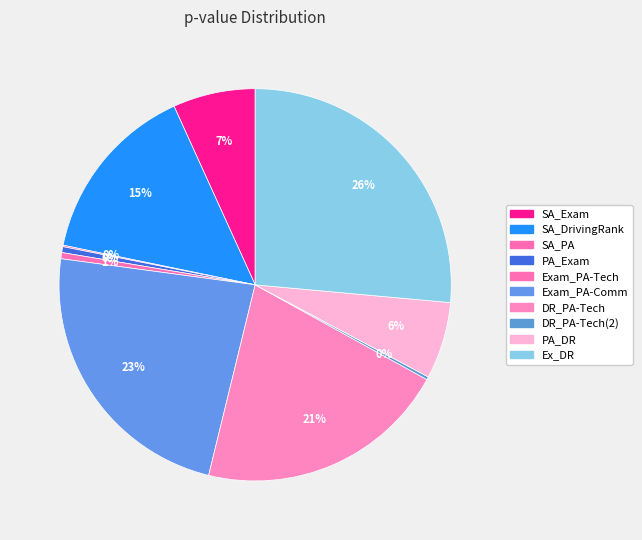

How many segments does this pie chart have?

10